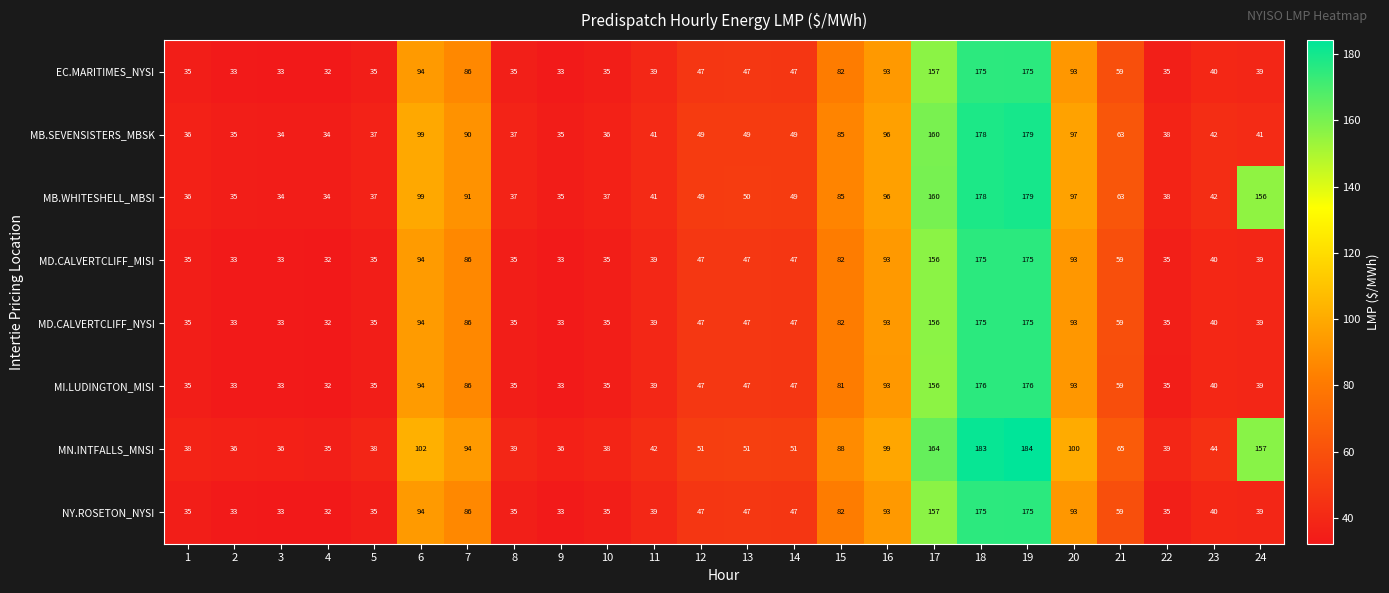

What is the lowest value of the MI.LUDINGTON_MISI series?

32